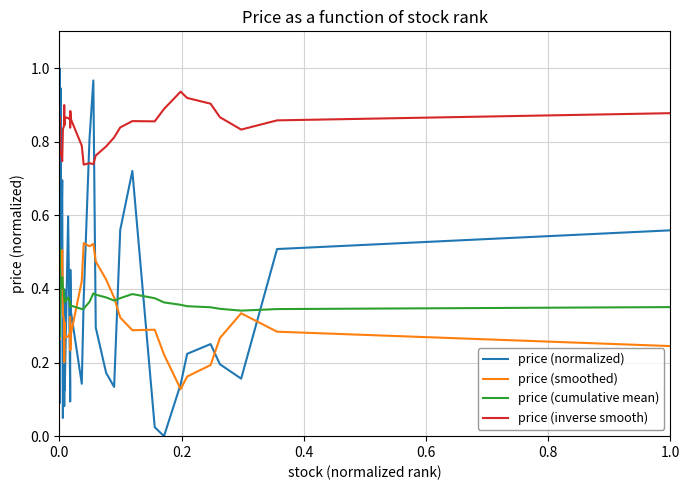

Which series has the largest total across all categories?

price (inverse smooth)